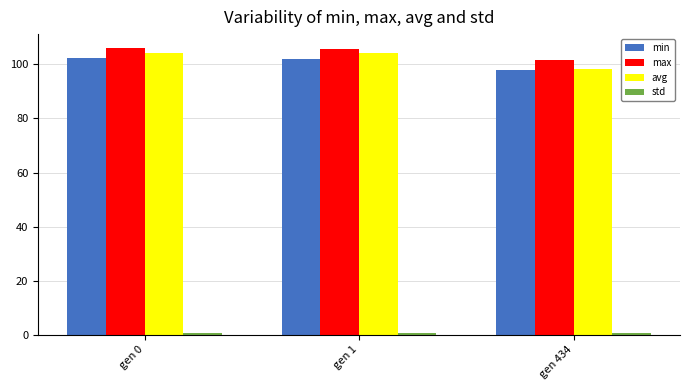

What is the sum of the max values at gen 0 and gen 434?

207.7